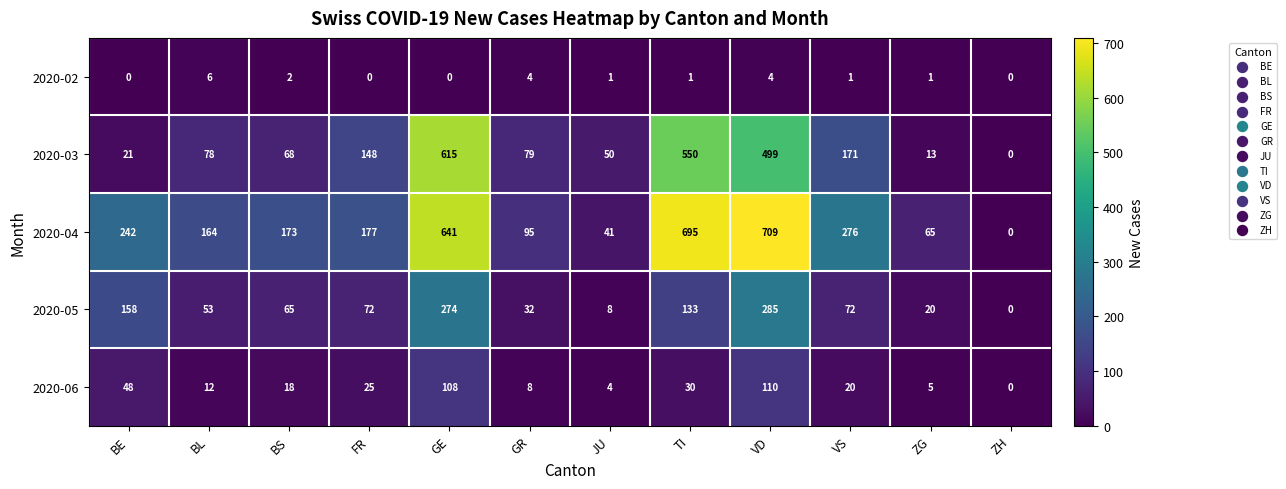

Rank the series by their maximum value, from lowest to highest.

2020-02, 2020-06, 2020-05, 2020-03, 2020-04